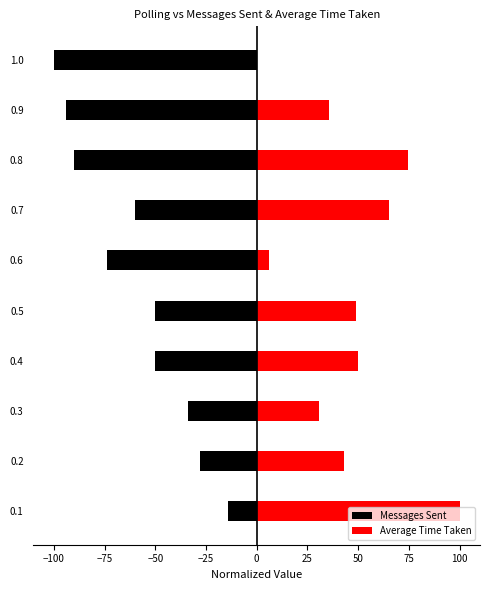

What are all the series names shown in the legend?

Messages Sent, Average Time Taken